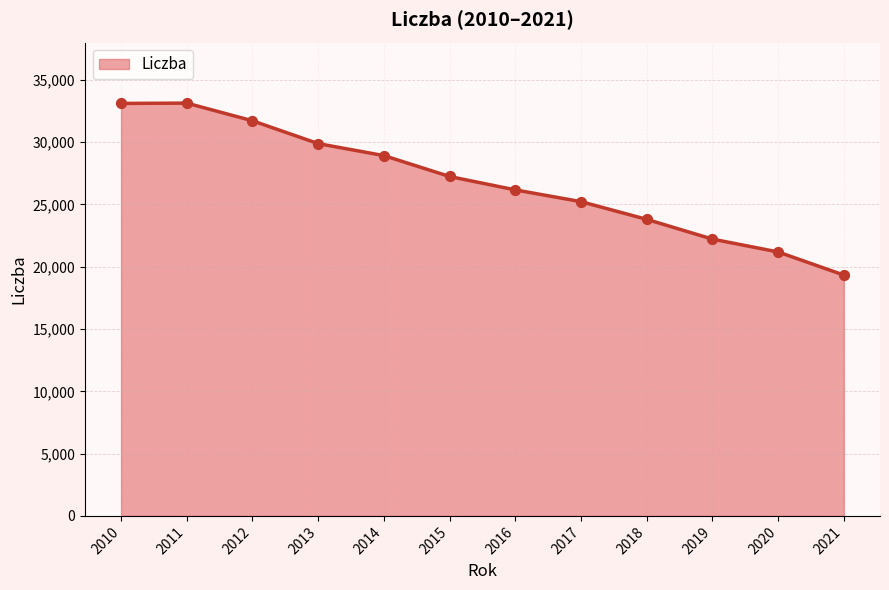

What is the ratio of the value at 2014 to the value at 2019?

1.3